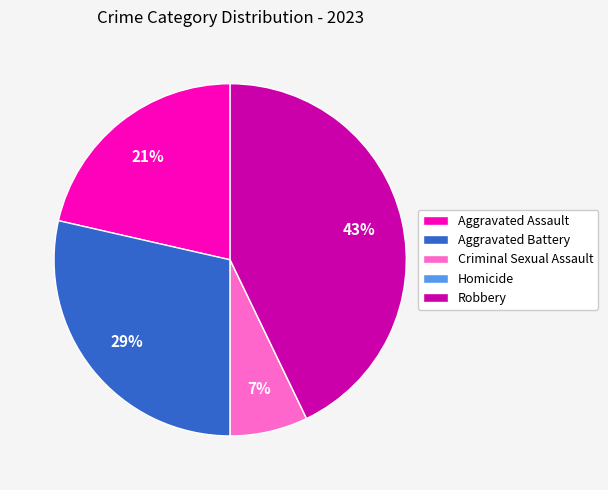

Is there a majority slice in this chart?

No